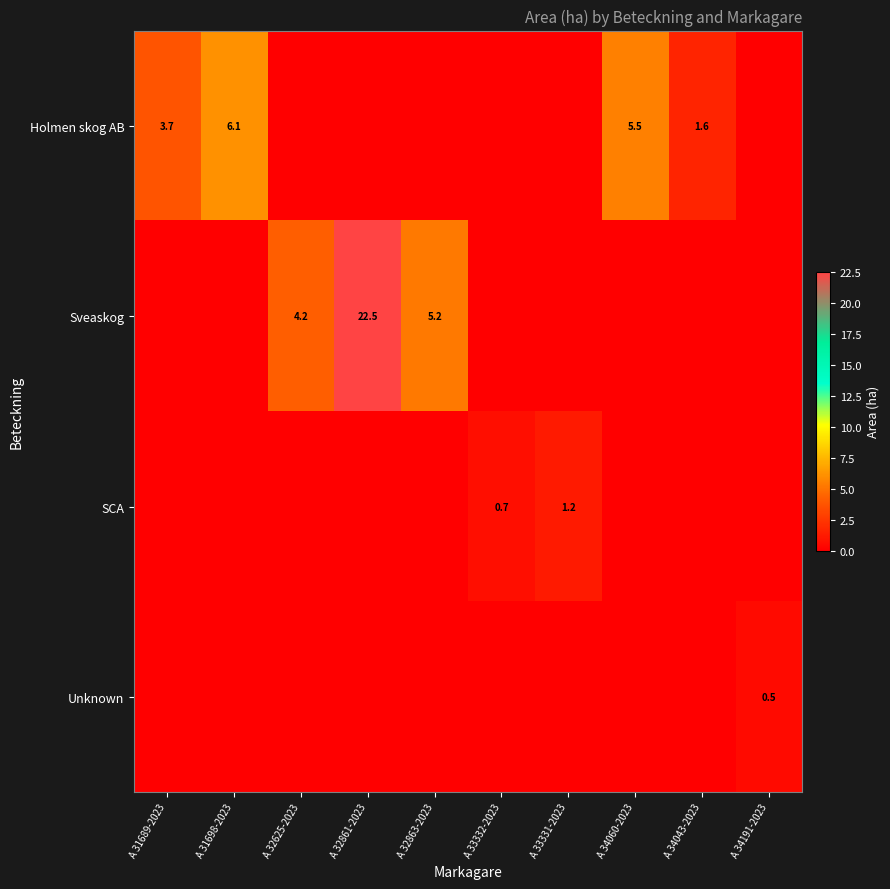

Which has a higher value, A 33332-2023 or A 34191-2023?

A 33332-2023